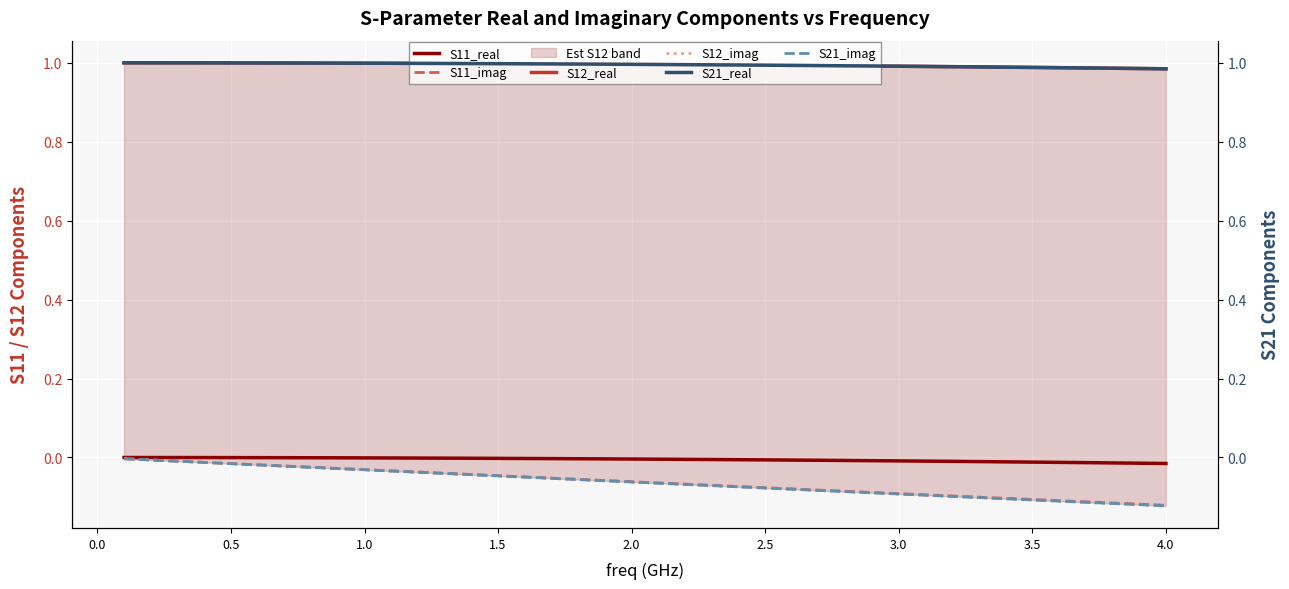

What is the total value across all series at 3.5?

1.9